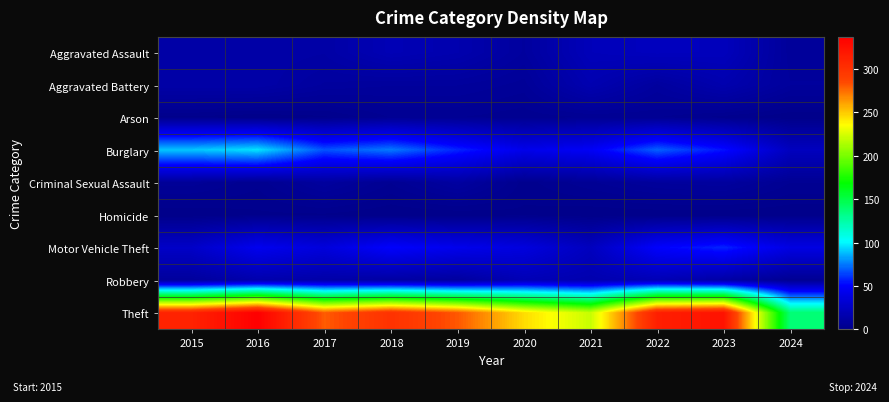

Which series has the widest spread of values?

Theft